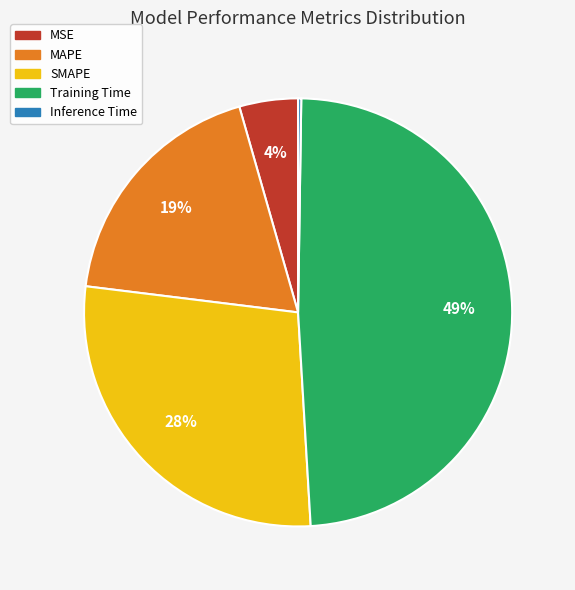

True or false: MSE accounts for 10% of the total.

False